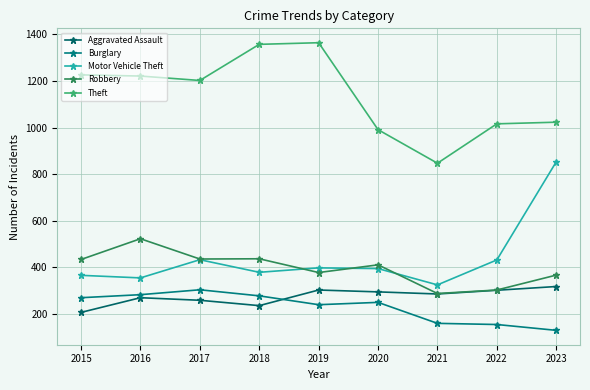

At which label does Robbery reach its minimum?

2021